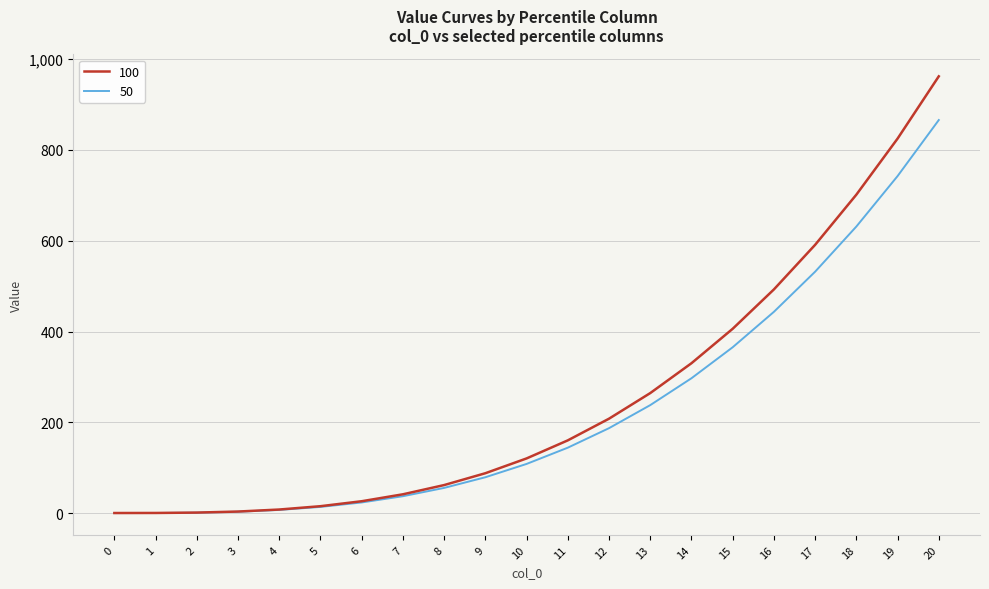

The value of 50 at 16 is 188.1. True or false?

False